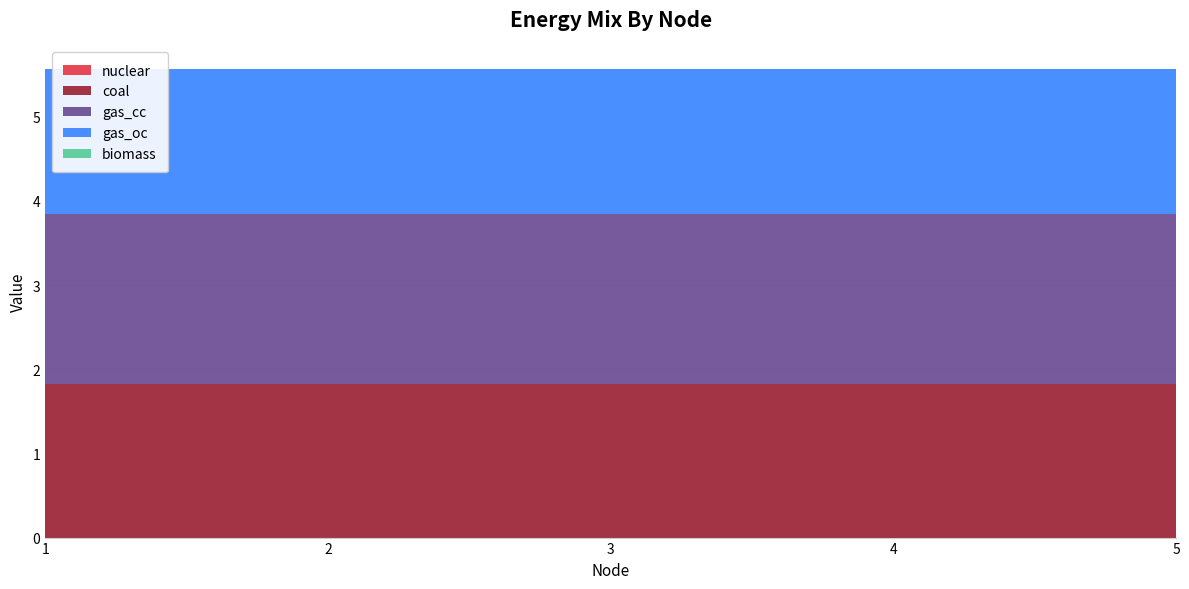

Reading left to right, list all the values displayed in this chart.

nuclear: 0.0	0.0	0.0	0.0	0.0
coal: 1.8	1.8	1.8	1.8	1.8
gas_cc: 2.0	2.0	2.0	2.0	2.0
gas_oc: 1.7	1.7	1.7	1.7	1.7
biomass: 0.0	0.0	0.0	0.0	0.0